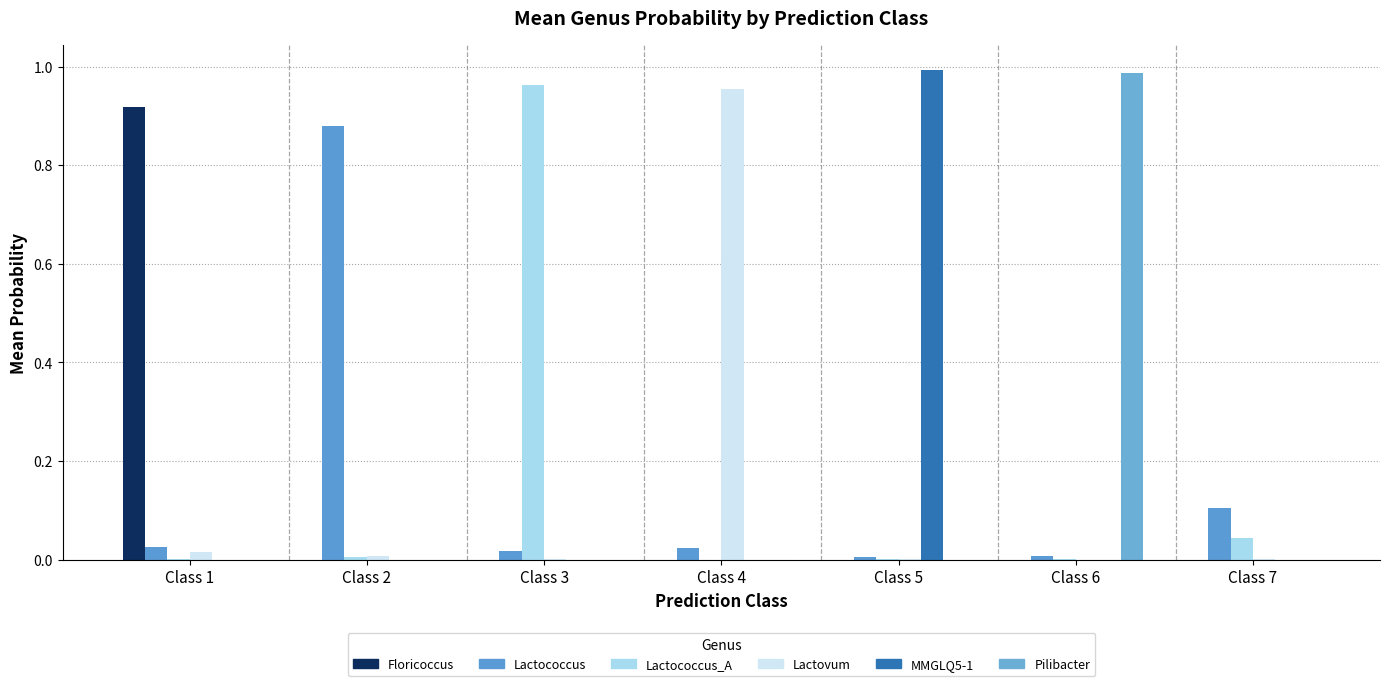

Does the chart contain stacked bars?

No